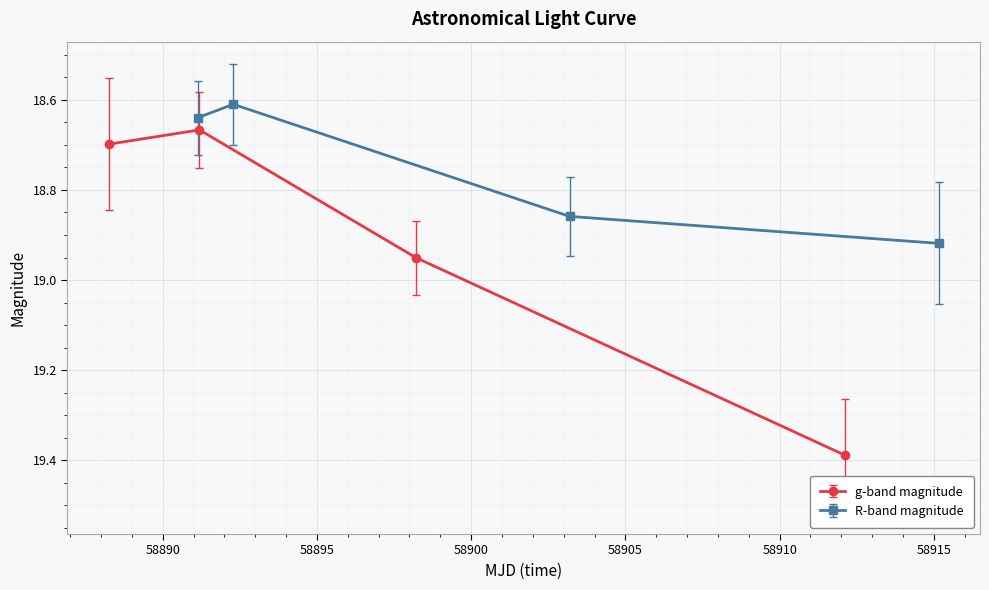

True or false: mag_R and mag_g intersect in this chart.

False